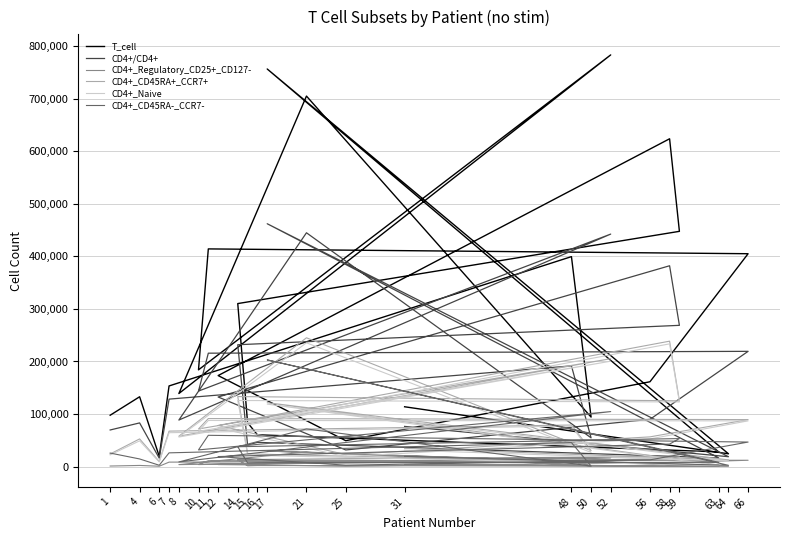

Reading left to right, extract all data points from this chart.

T_cell: 97680	132835	19400	153432	399644	94139	705315	139003	783731	184112	414349	405188	161404	49232	173199	624033	447802	310267	83500	60471	27810	756923	24248	113787
CD4+/CD4+: 69598	83050	15936	128348	191654	54649	445058	88534	442574	143672	215816	219316	89860	31556	132397	382260	268826	231903	41074	46023	16418	462272	18709	76384
CD4+_Regulatory_CD25+_CD127-: 952	2081	598	8389	10873	1550	27732	3643	16820	3743	11090	11941	6662	941	3746	14789	19020	13188	1430	1894	497	29425	436	3270
CD4+_CD45RA+_CCR7+: 23868	52602	9533	67425	79030	30443	245129	57767	205306	71536	91348	89369	56472	22807	78276	238695	125136	133212	24898	23705	2996	121574	12575	34691
CD4+_Naive: 22186	48908	8780	64414	77099	26882	235548	56190	200543	67007	87676	86939	52613	18709	73497	233561	122976	125715	23878	21087	1906	118843	10770	31125
CD4+_CD45RA-_CCR7-: 25638	14436	2416	26046	45570	969	71577	8735	104621	31663	59455	46587	12691	2578	18958	42746	53247	37694	6911	7256	7959	202995	2324	19393